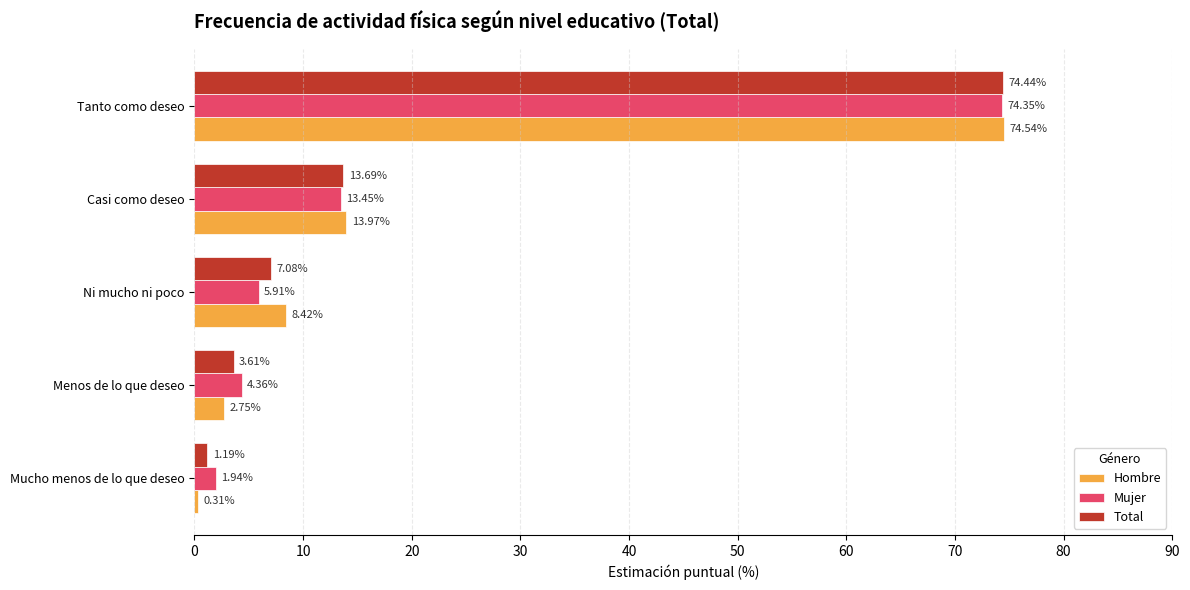

At which label is Total closest to 37?

Casi como deseo